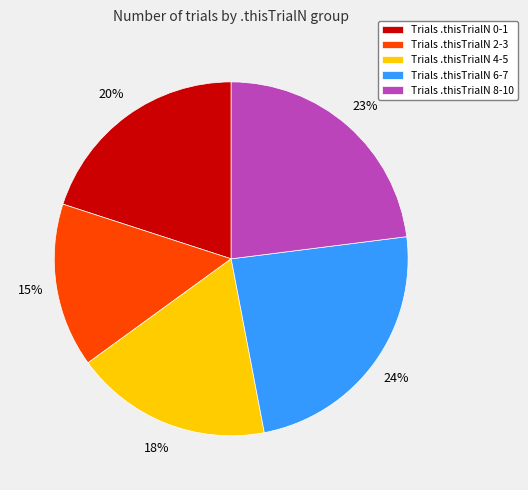

Do Trials .thisTrialN 4-5 and Trials .thisTrialN 2-3 together represent more than half of the pie?

No